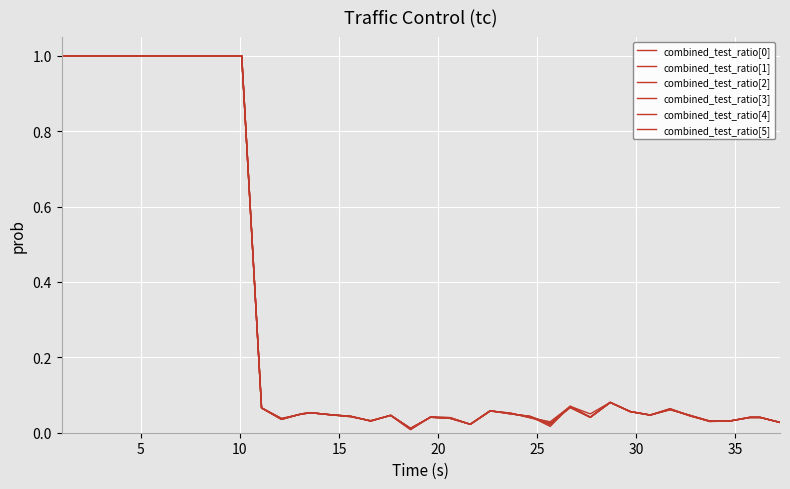

How many lines are shown in the chart?

6